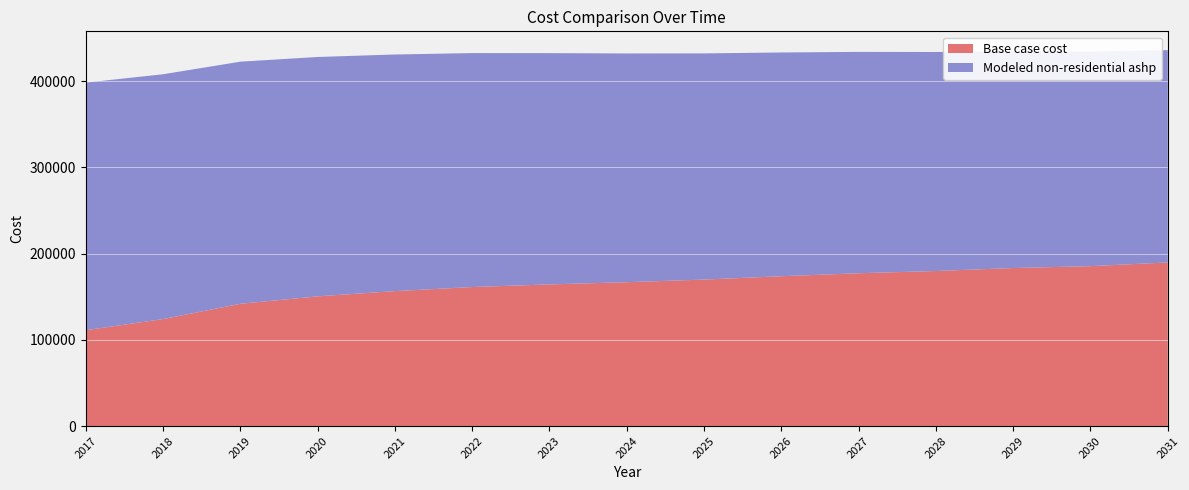

Reading left to right, what are all the values shown in this chart?

Base case cost: 111154.2	124122.7	141846.3	150492.0	156544.0	161299.1	164325.1	166918.8	169944.8	173835.3	177293.6	179887.3	183345.6	185507.0	189829.8
Modeled non-residential ashp: 287297.7	284008.1	280883.6	277681.7	274513.3	271399.1	268329.8	265326.1	262401.4	259561.5	256782.3	254054.5	251406.8	248800.0	246292.7